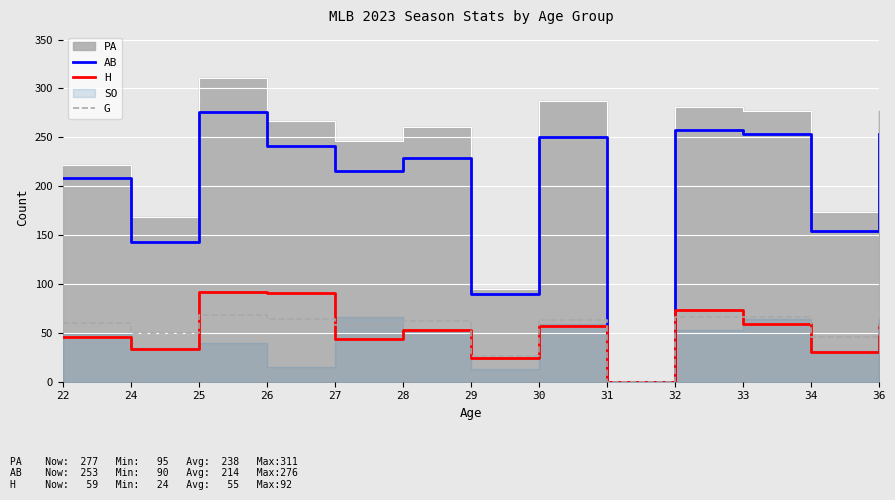

The value of G at 30 is 63. True or false?

True